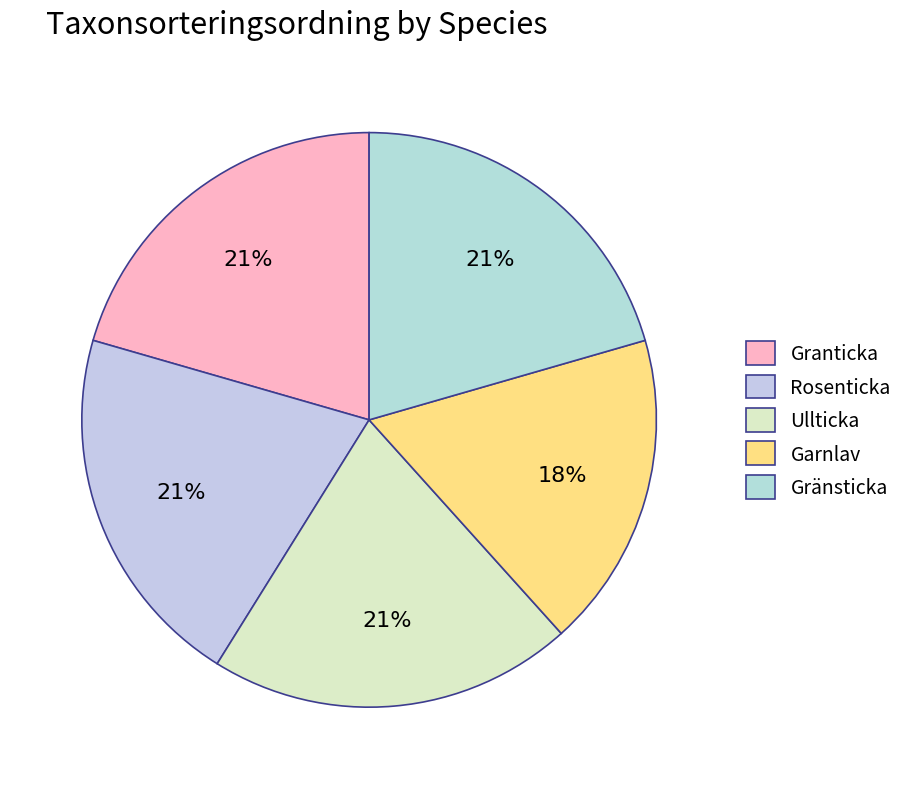

Count the number of slices in the pie.

5